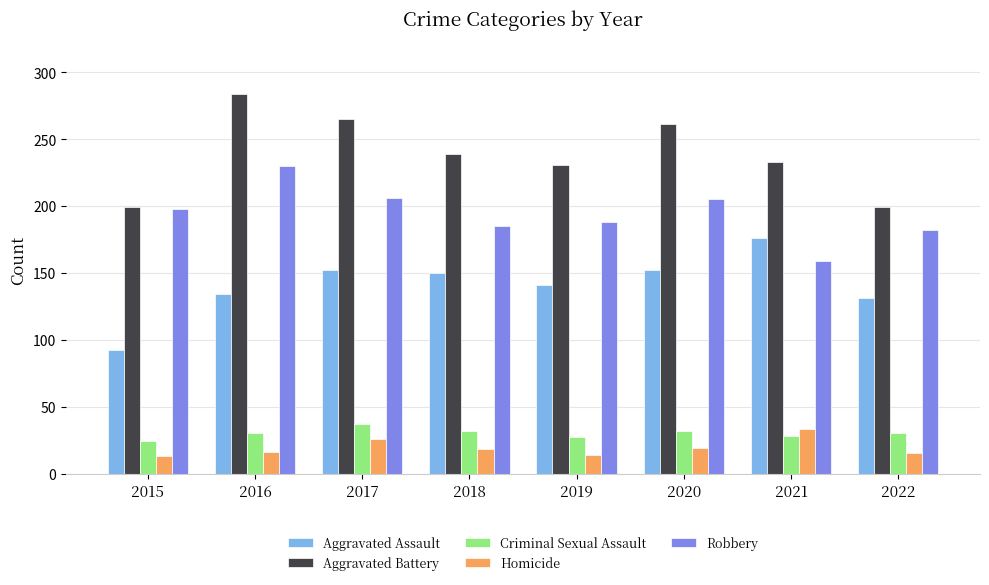

What is the sum of the Robbery values at 2015 and 2017?

404